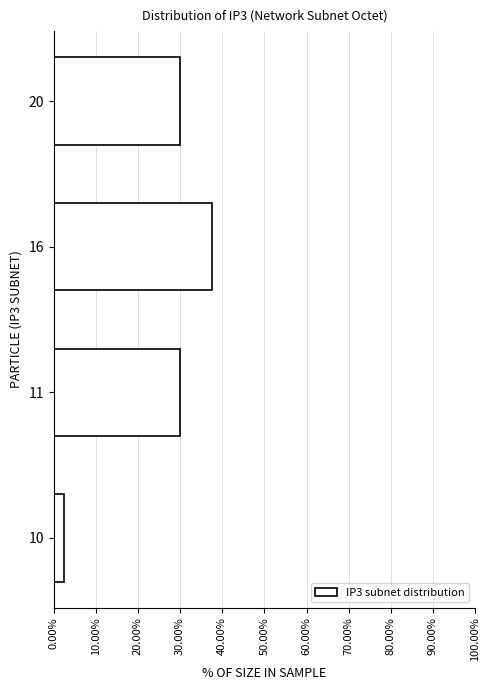

Reading bottom to top, transcribe all the data shown in this chart.

10=2.5	11=30.0	16=37.5	20=30.0